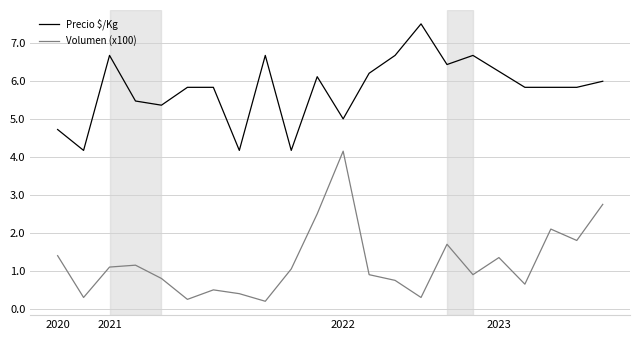

List the series in order of their peak value, highest first.

Precio $/Kg, Volumen (x100)